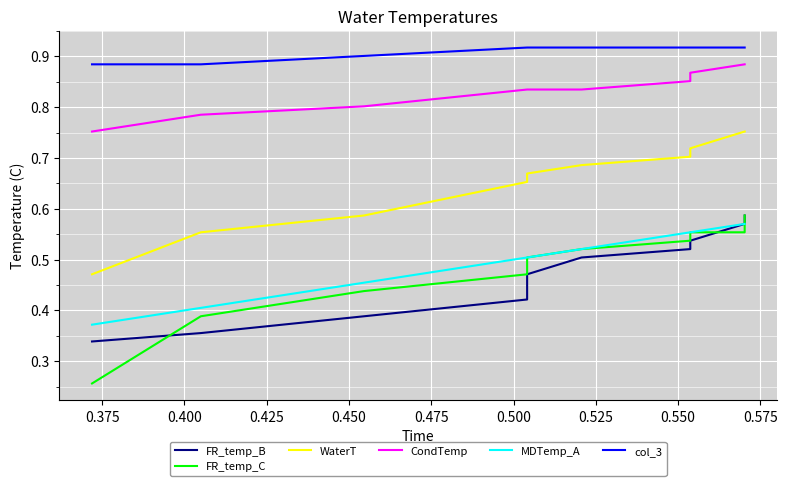

True or false: FR_temp_B and MDTemp_A cross at least once.

False